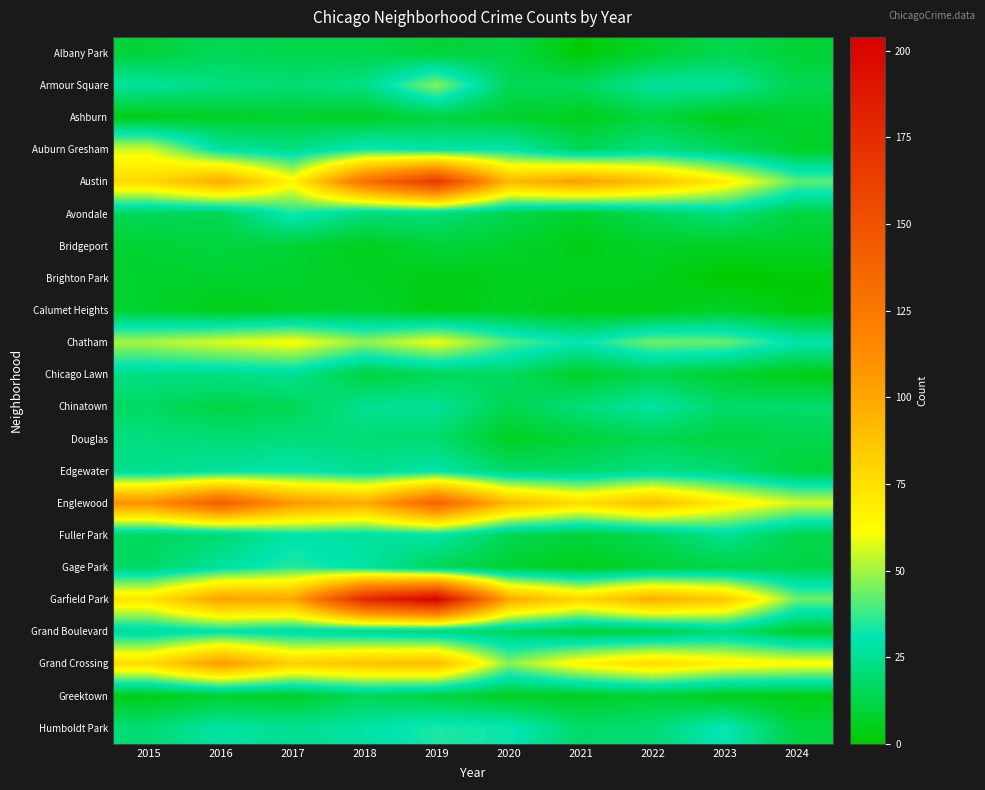

At how many categories does at least one series exceed 113?

3